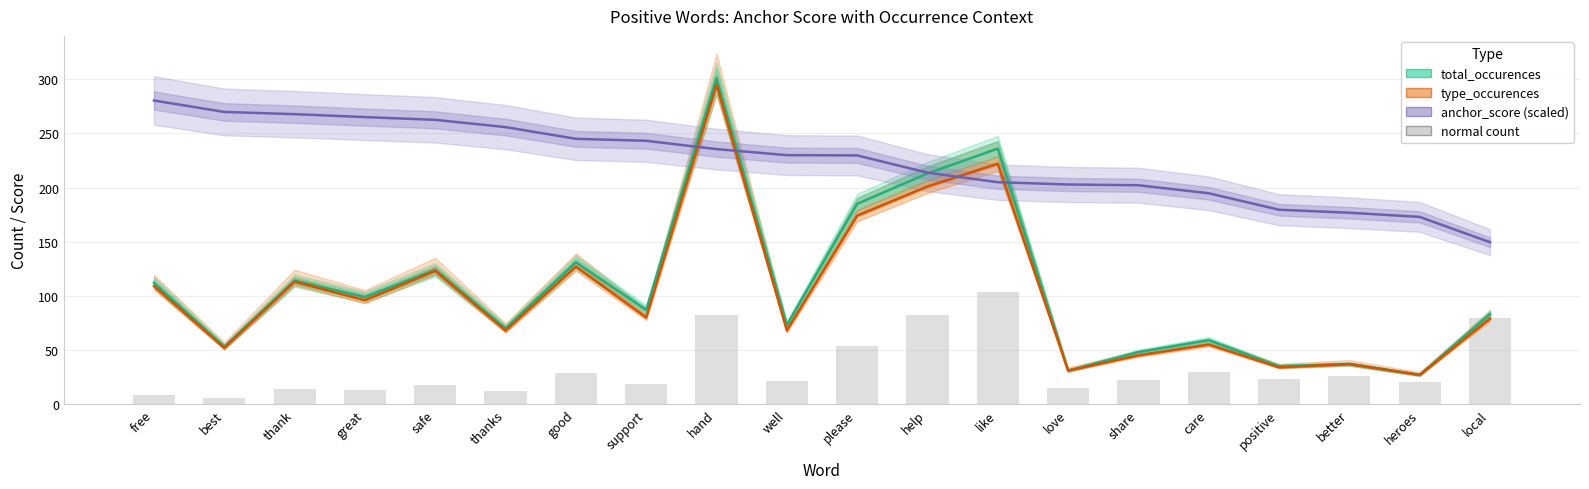

Which category has the highest value across all series?

hand